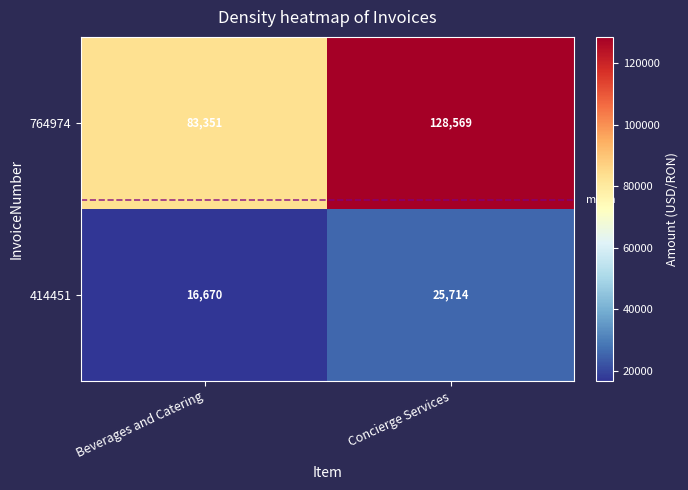

Rank the series by their maximum value, from highest to lowest.

764974, 414451